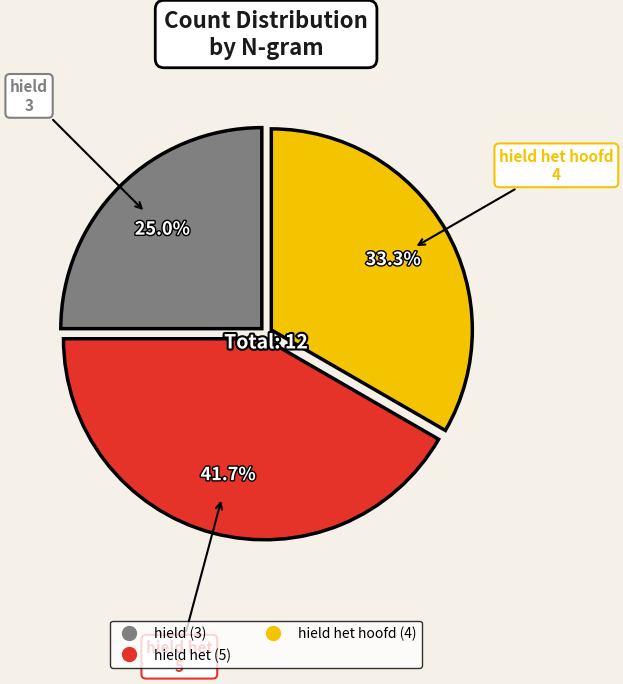

Is there a majority slice in this chart?

No